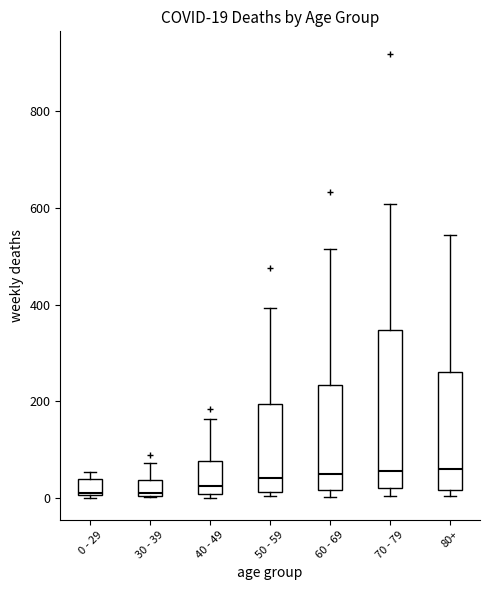

Which box is the tallest, from its lower edge to its upper edge?

70 - 79